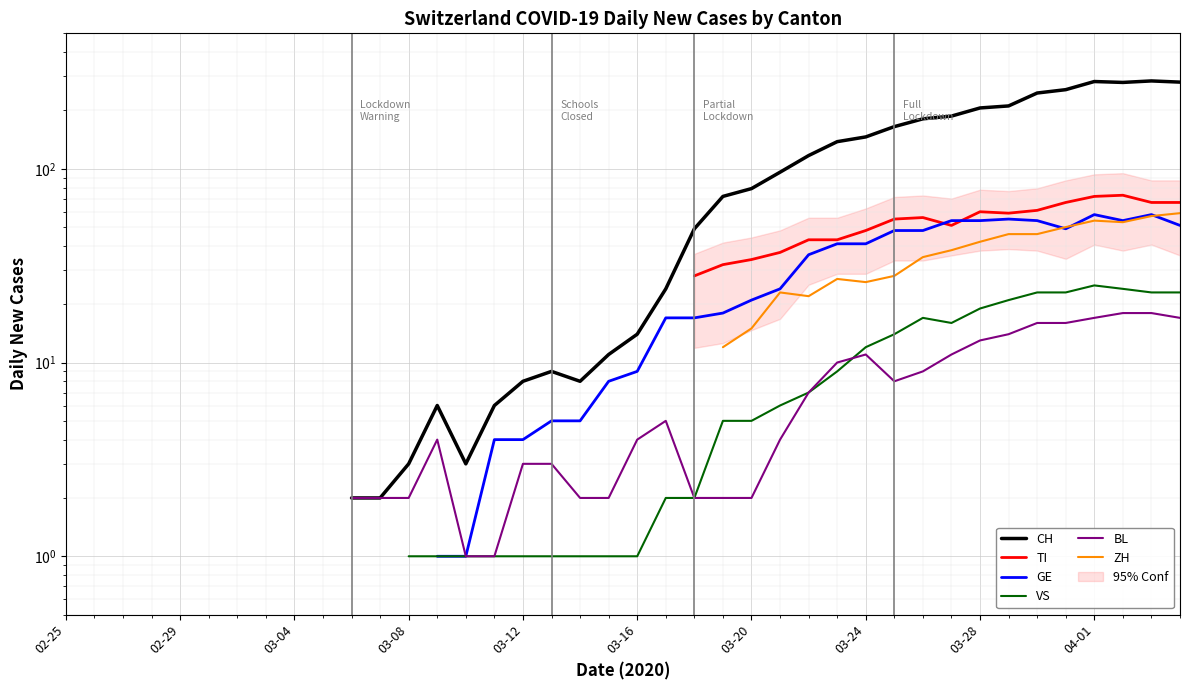

Is this an area chart (filled region under the line)?

No